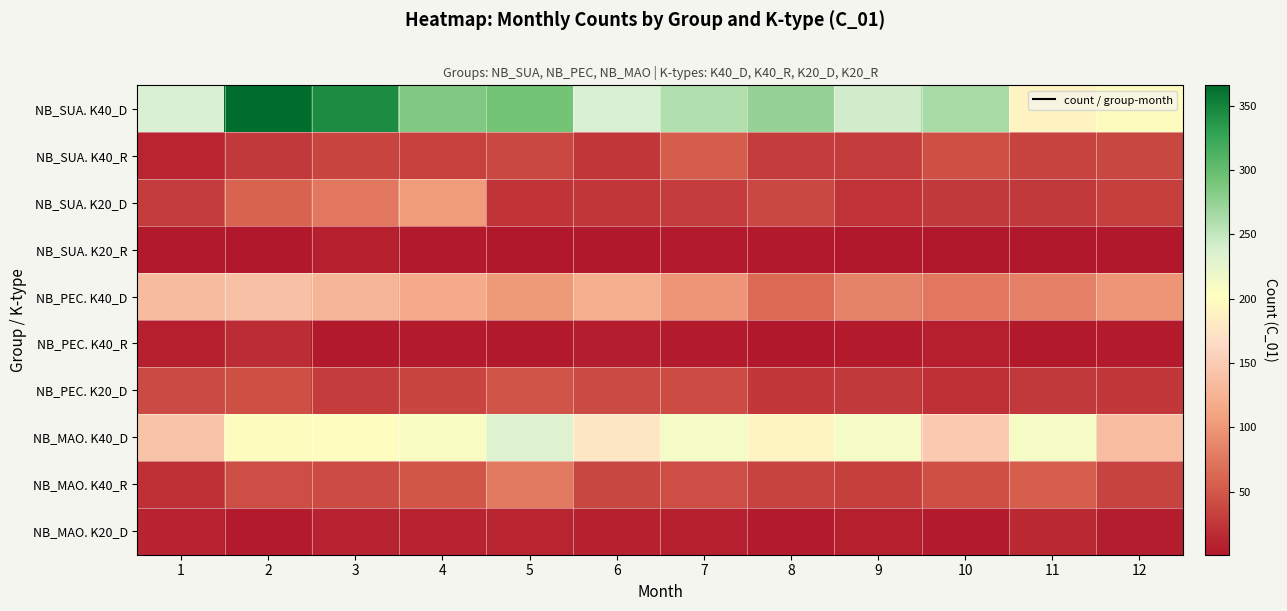

What is the spread (max minus min) of values at 11?

209